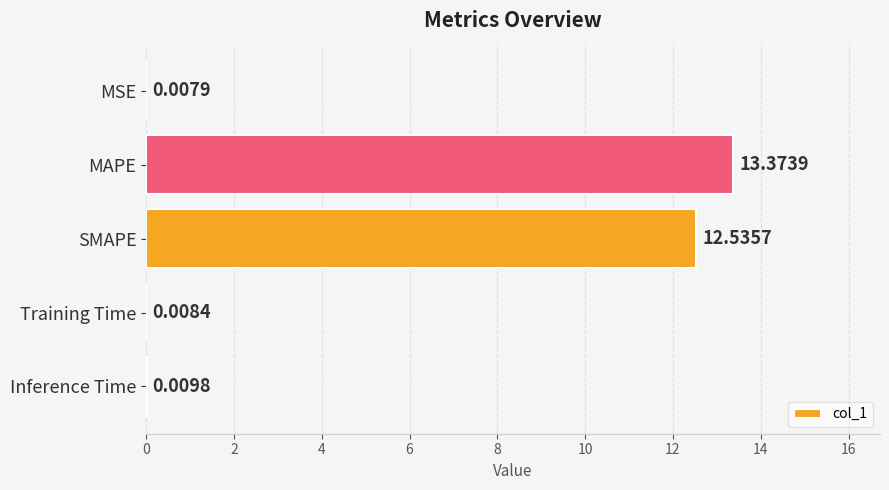

Are the bars horizontal?

Yes